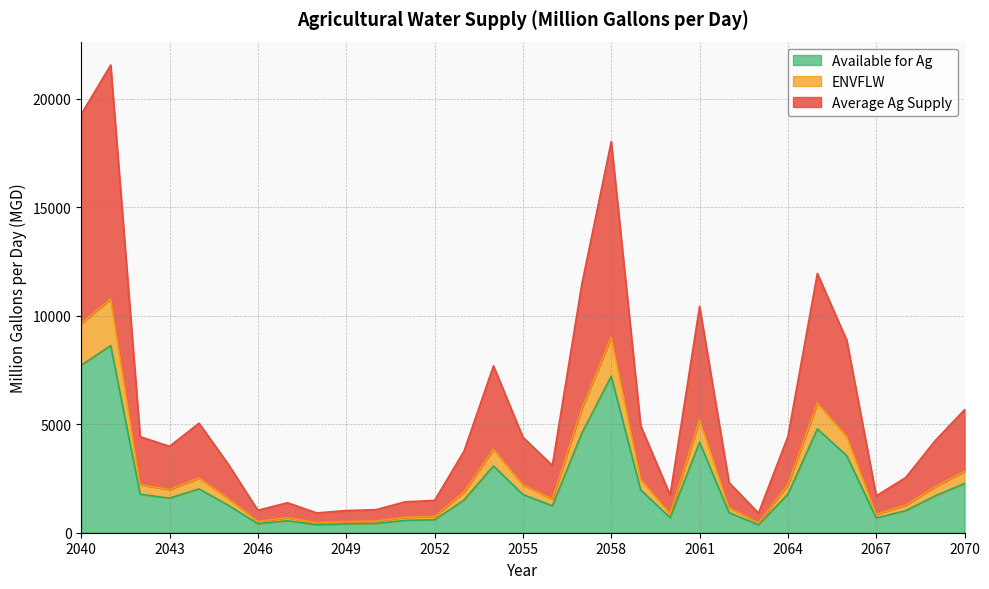

What is the difference between the second highest and minimum values in the Available for Ag series?

7358.2